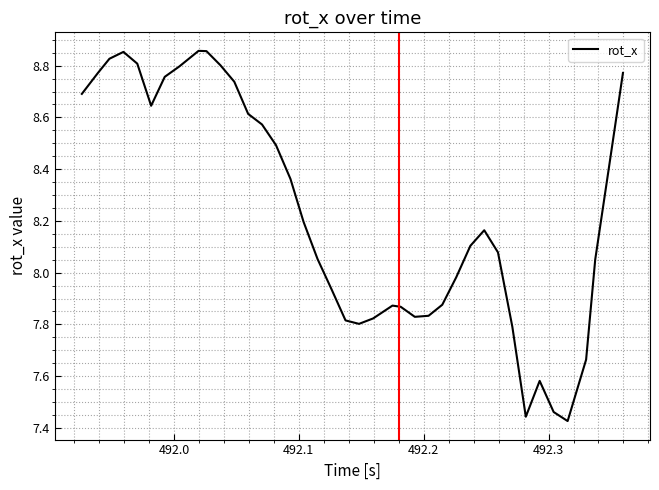

What is the difference between the maximum and minimum values?

1.4